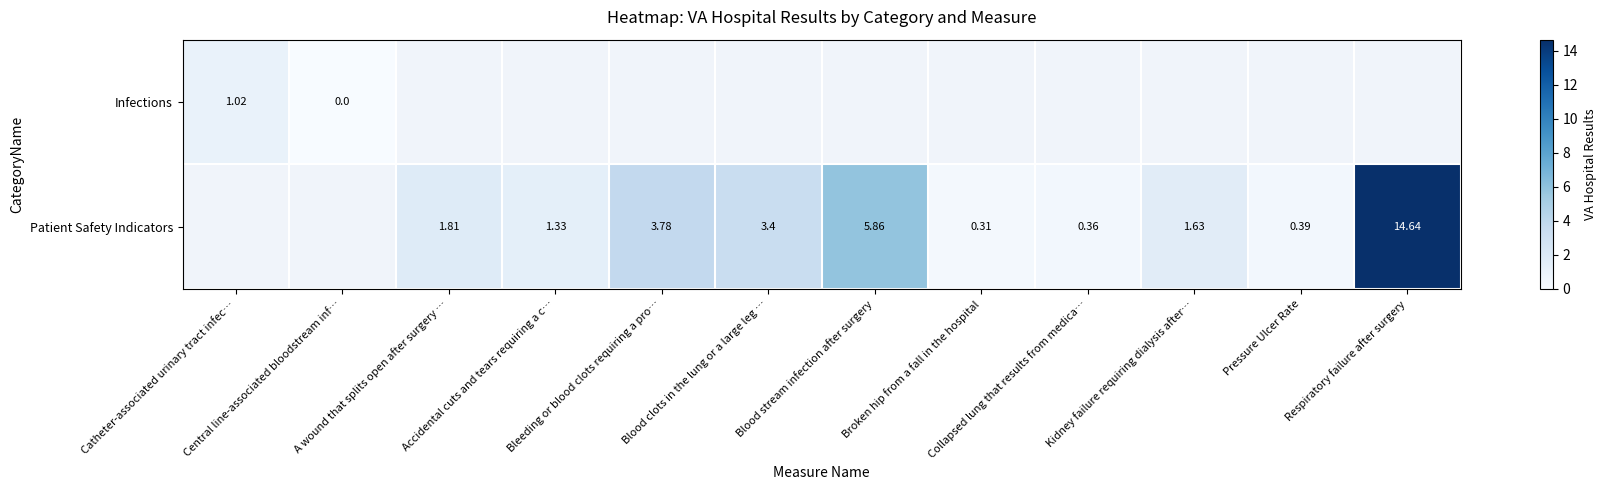

List the series in order of their overall mean, highest first.

Infections, Patient Safety Indicators